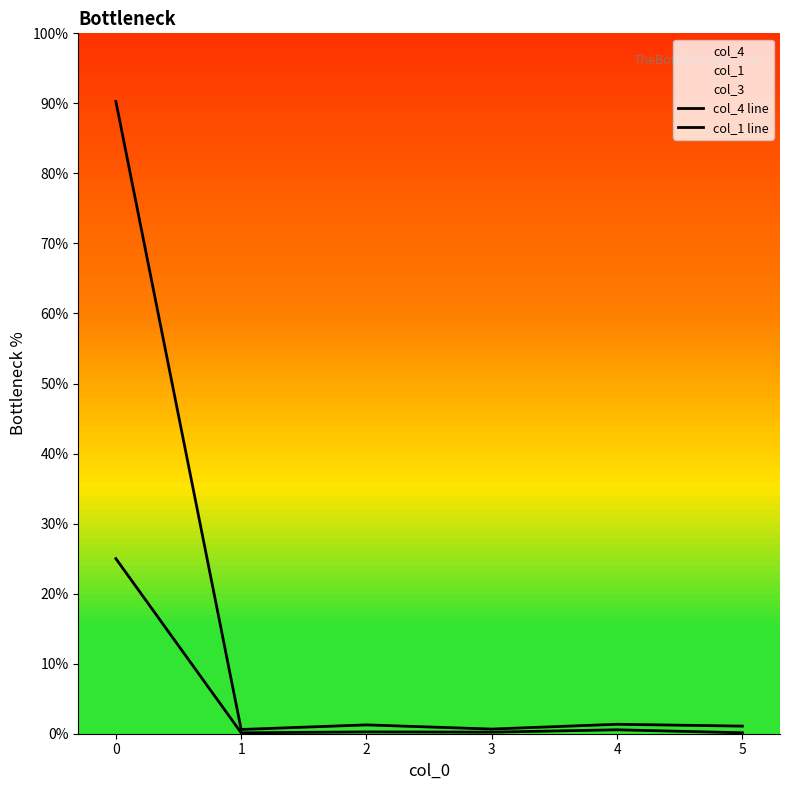

Is it true that col_4 equals 0.1 at 5?

True